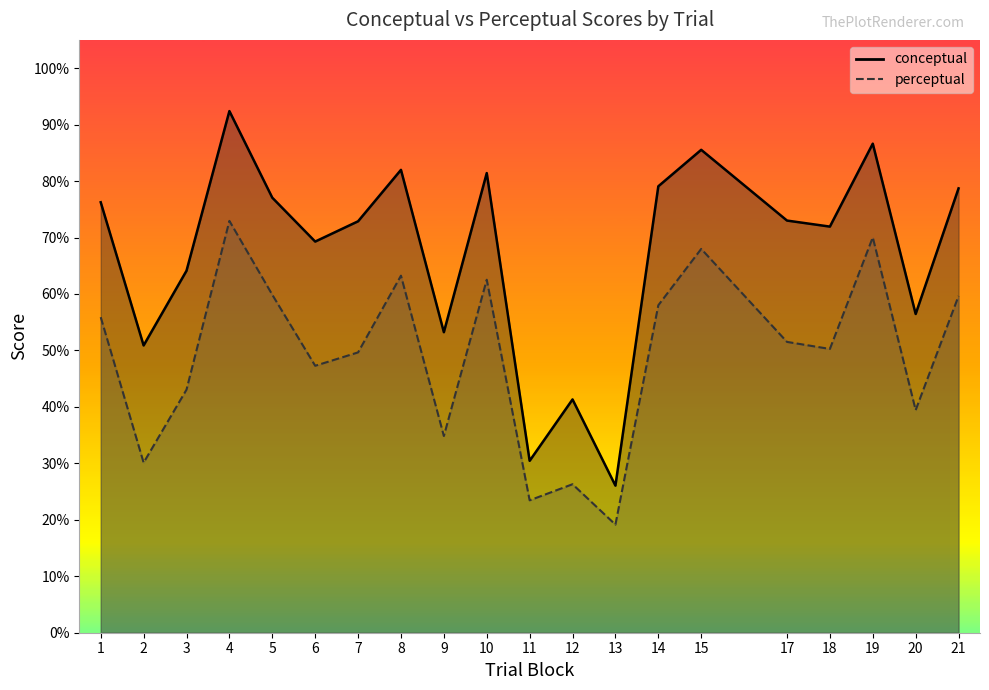

Which series has the largest total across all categories?

conceptual